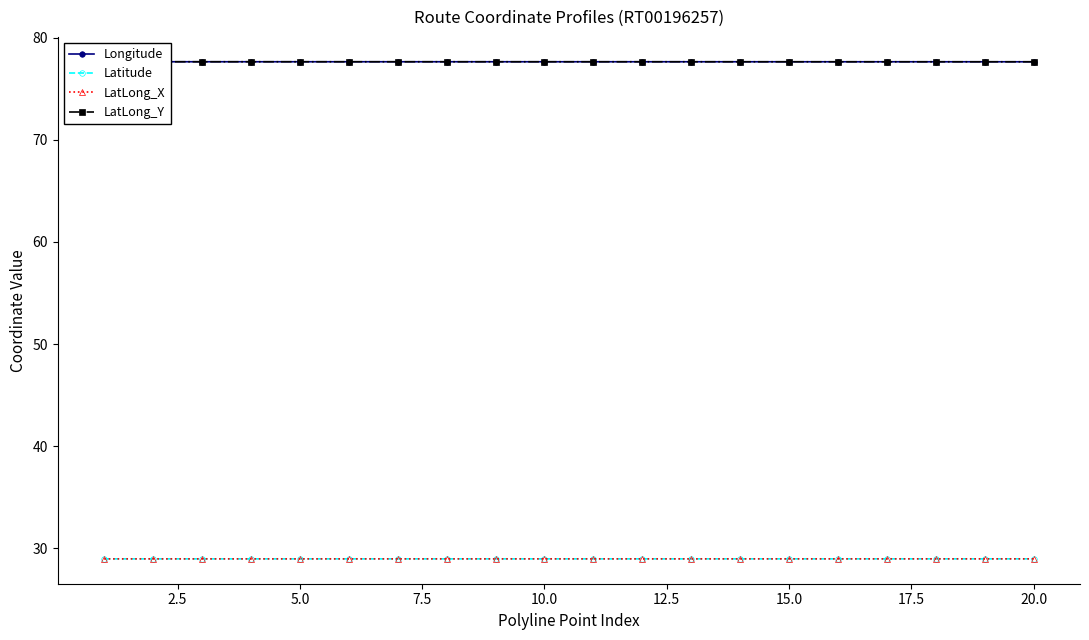

Which category has the lowest value in the LatLong_Y series?

20.0